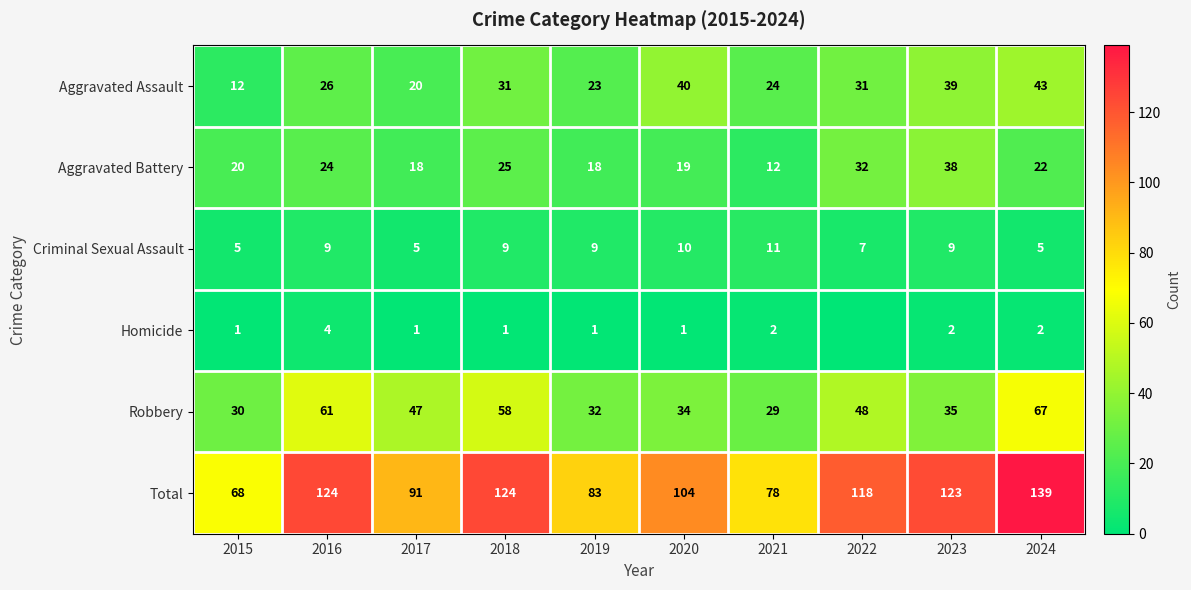

How many values in the Aggravated Battery series are below 22?

5